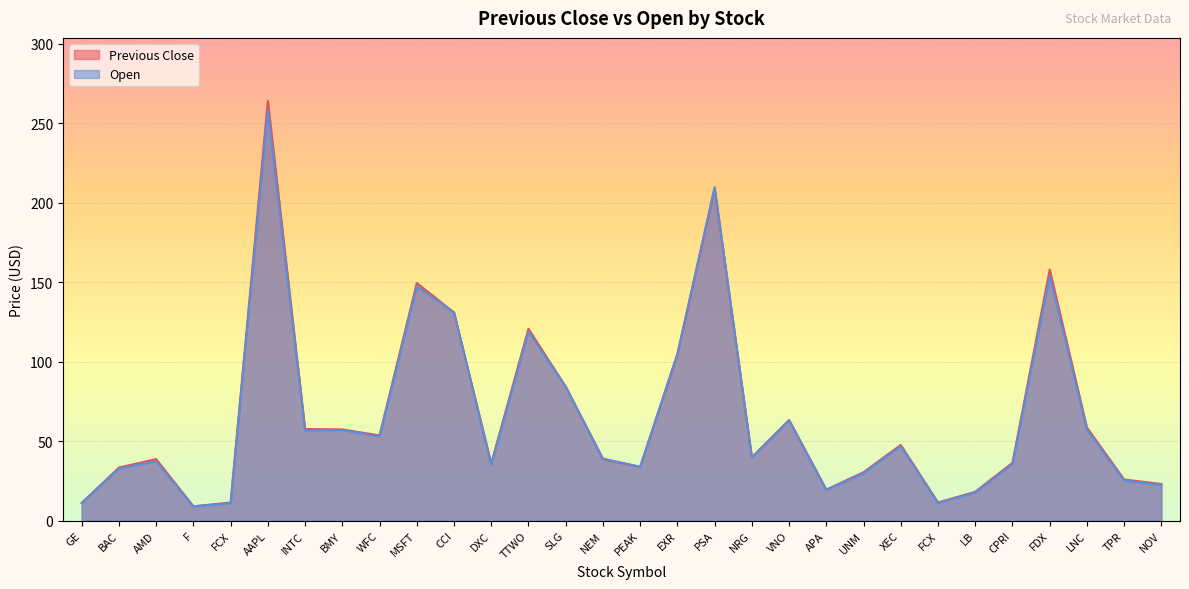

How many interior local peaks does the Previous Close series have?

8